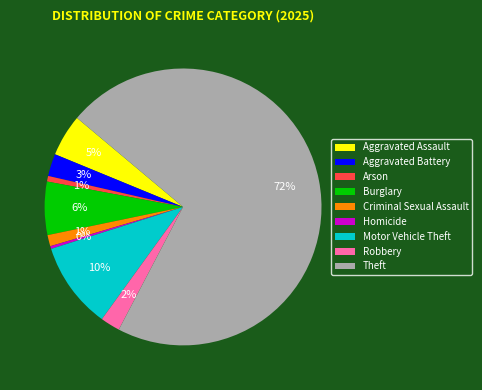

How many segments does this pie chart have?

9